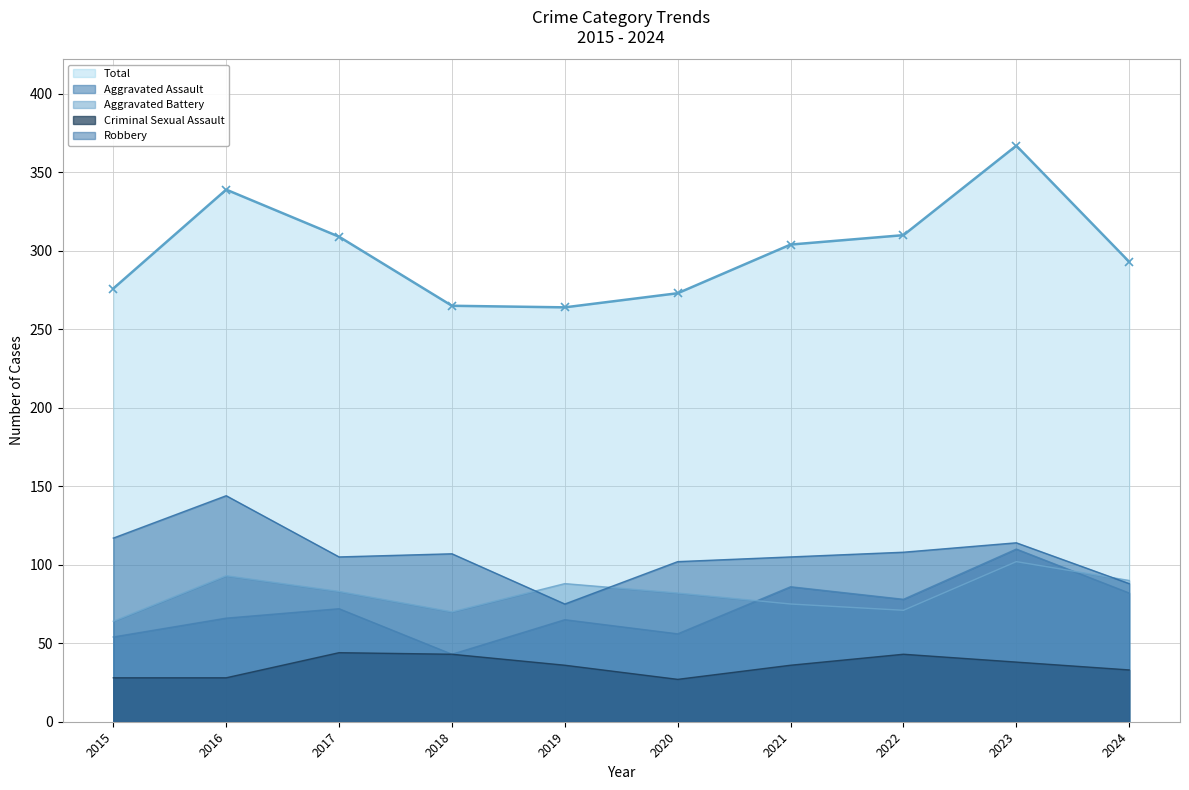

Which category has the lowest value across all series?

2020